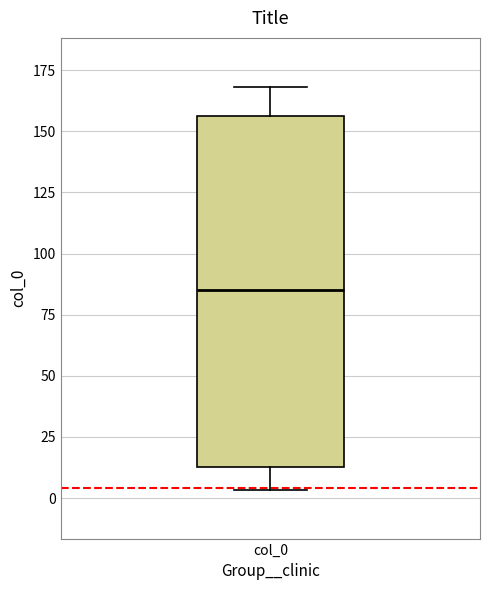

Read this box plot against the y-axis: the position of the median line, the range covered by the box, and the ends of both whiskers. The values are not printed on the chart, so give them approximately, as read against the axis.

median 85, box 15 to 155, whiskers 5 to 170